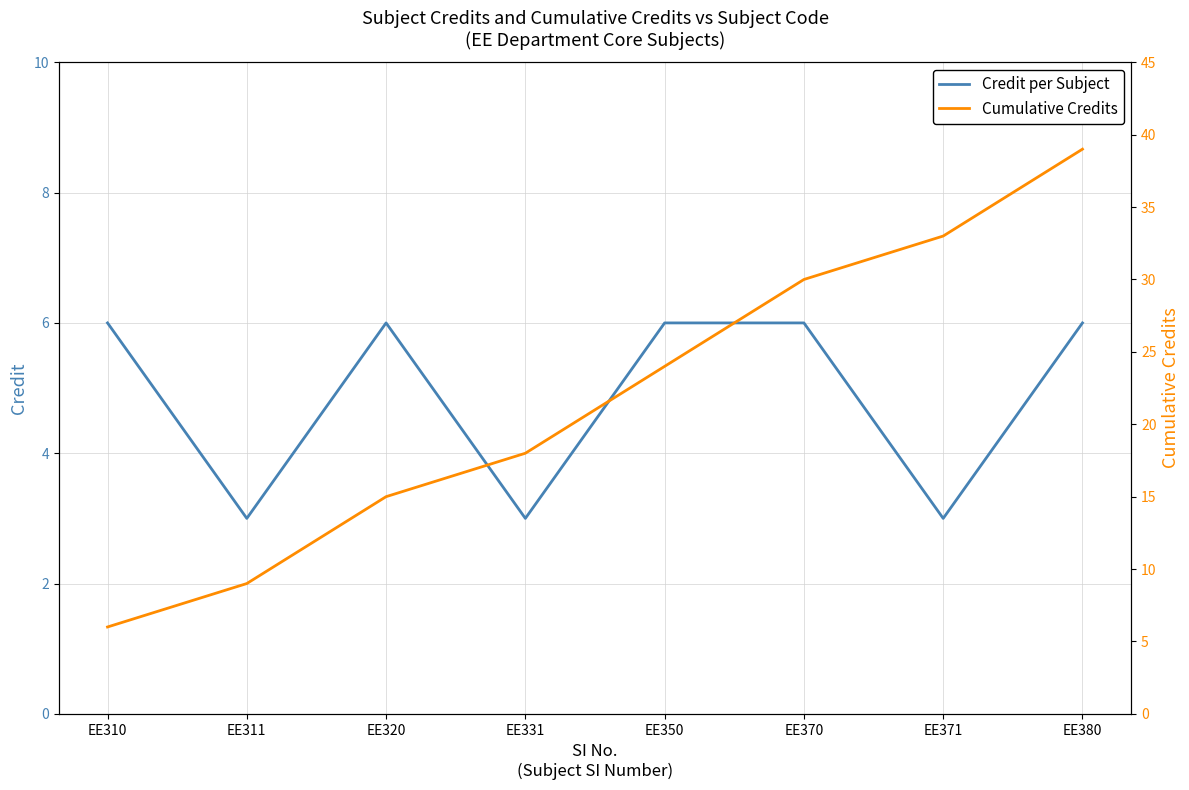

In Credit per Subject, how many points are higher than both neighbors (excluding endpoints)?

1